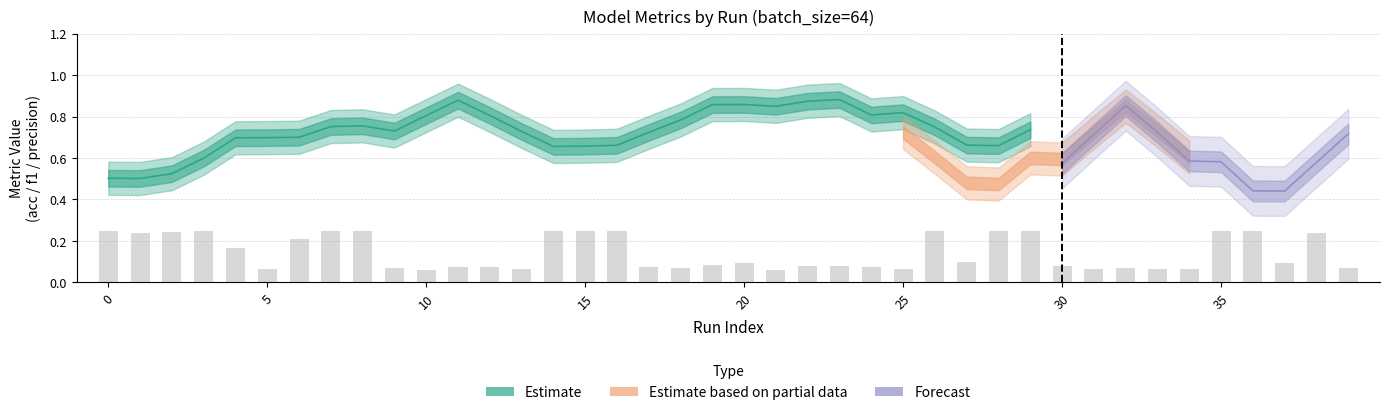

What position from the right is 39?

1